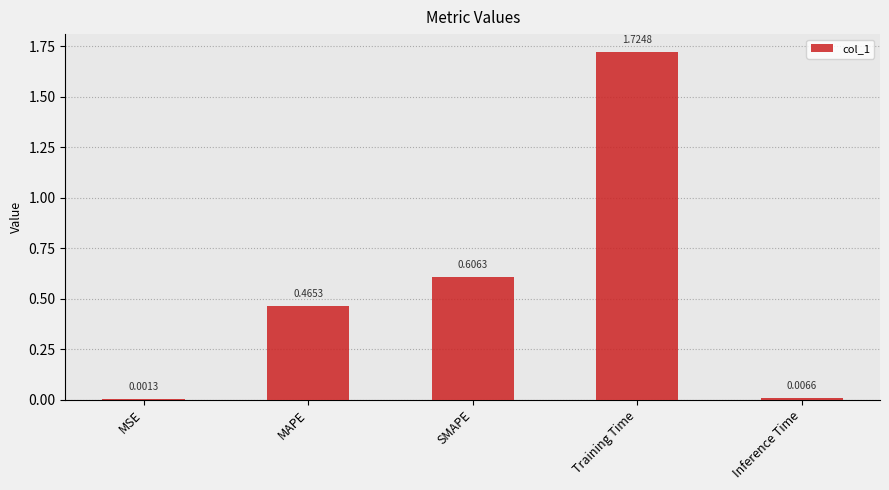

True or false: the data shows 0.3 at SMAPE.

False